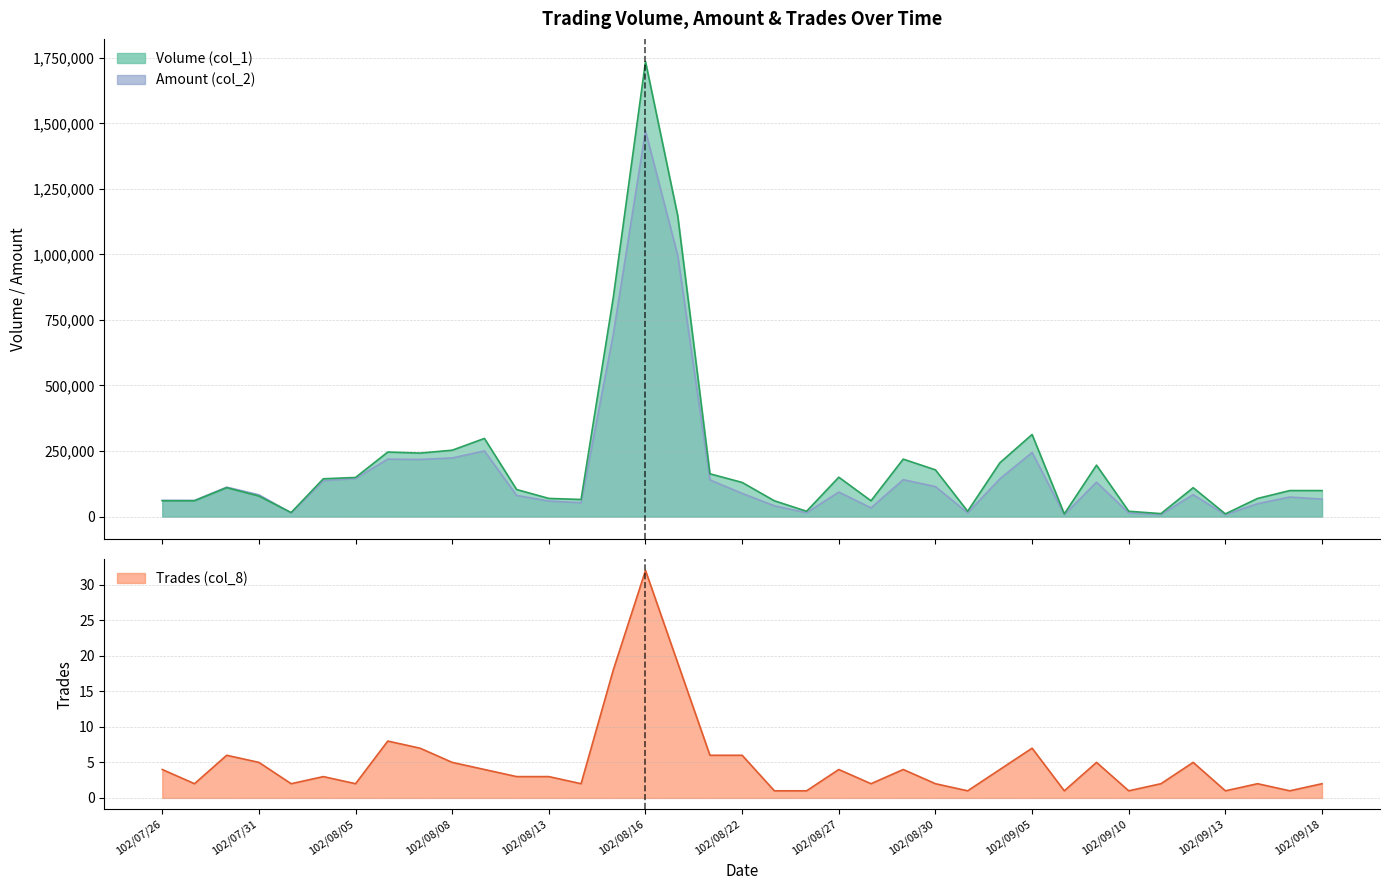

In Amount (col_2), how many points are lower than both neighbors (excluding endpoints)?

10